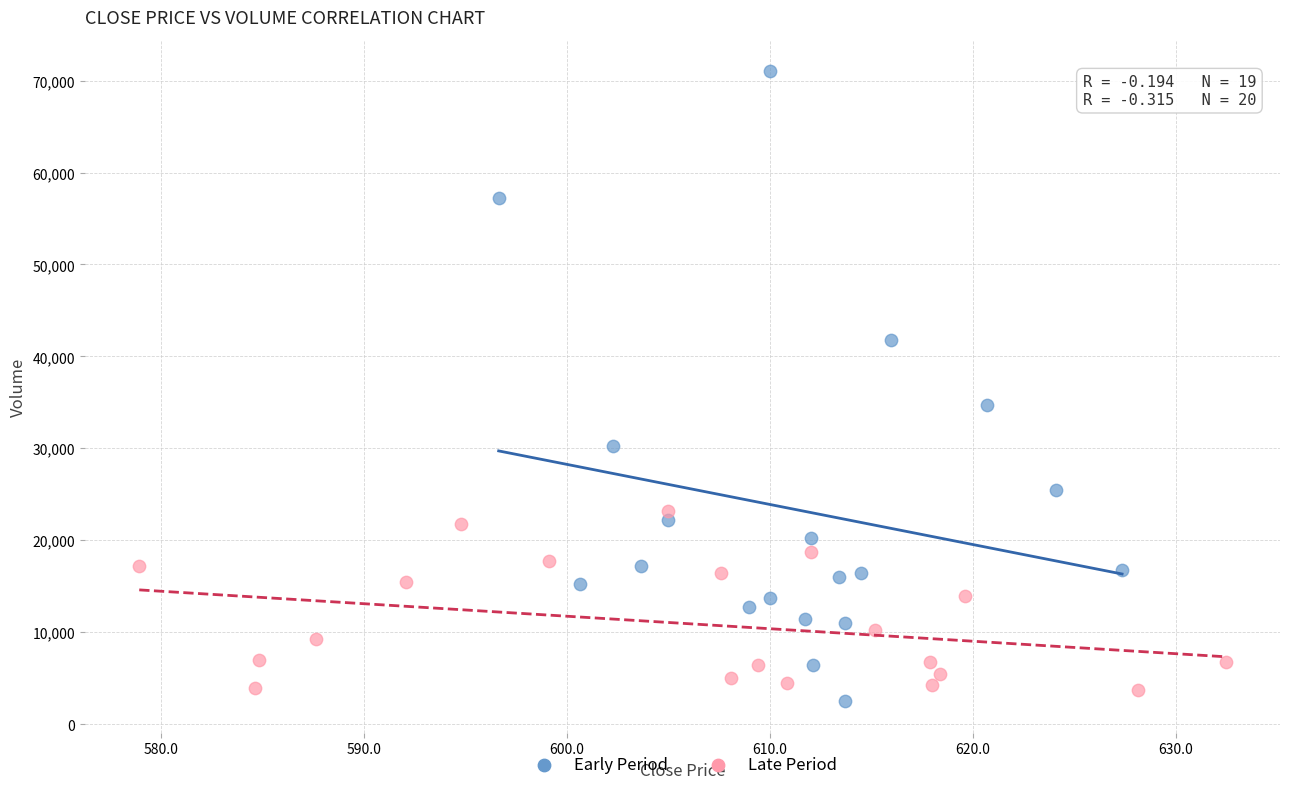

Which series has the widest spread of Y values?

Early Period